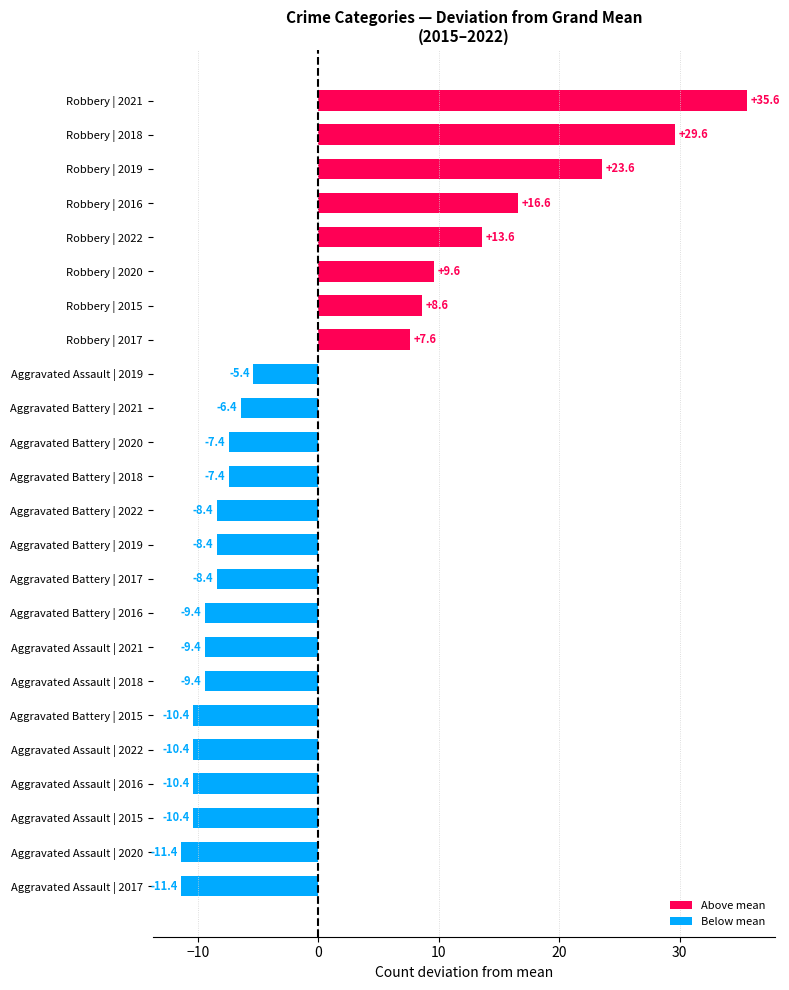

Is it true that the value at Aggravated Assault | 2019 is -5.4?

True